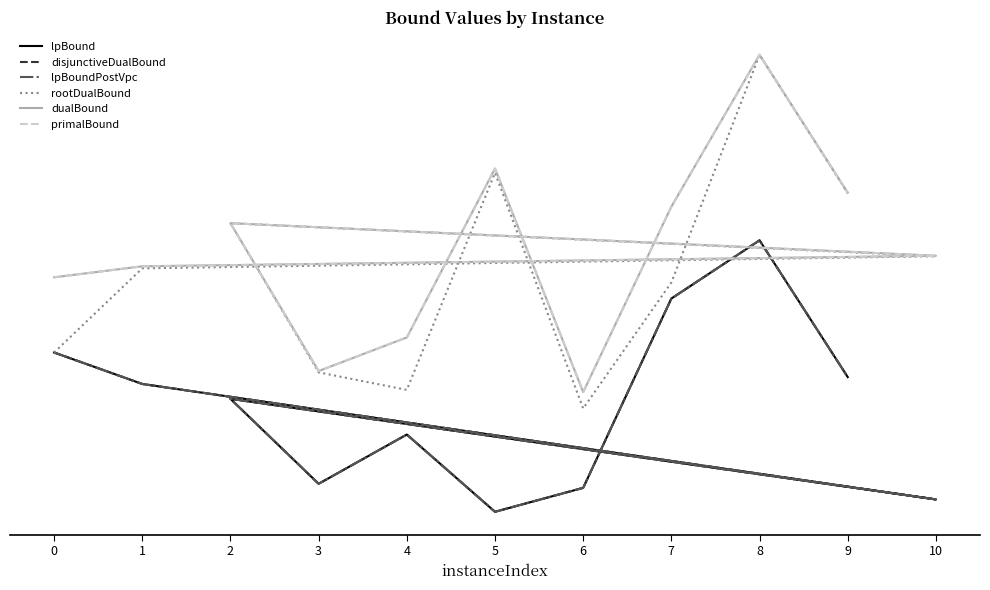

Which has a higher value, 7 or 2?

7